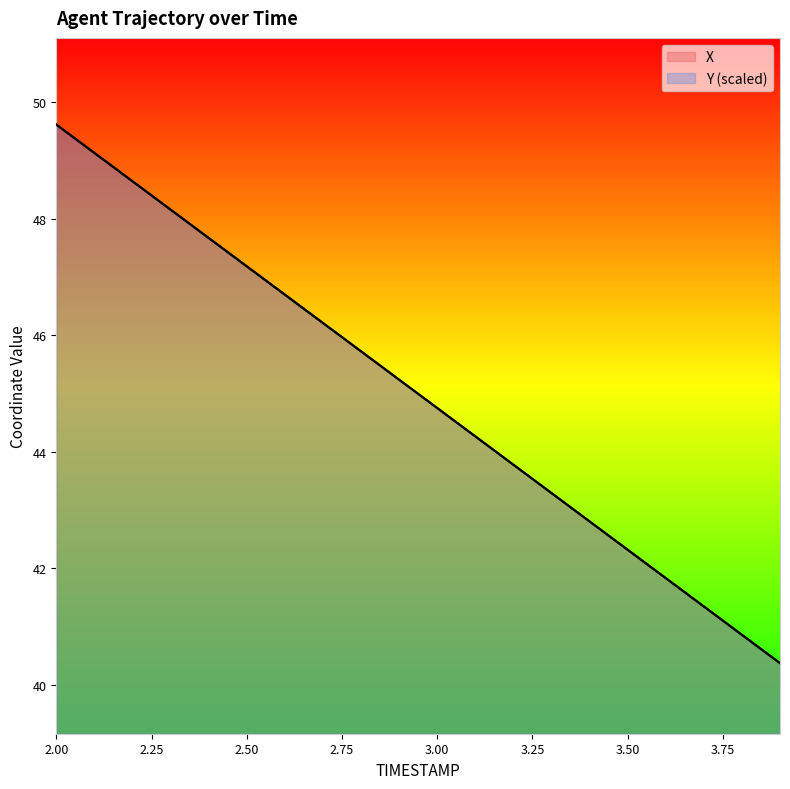

How many lines are shown in the chart?

2